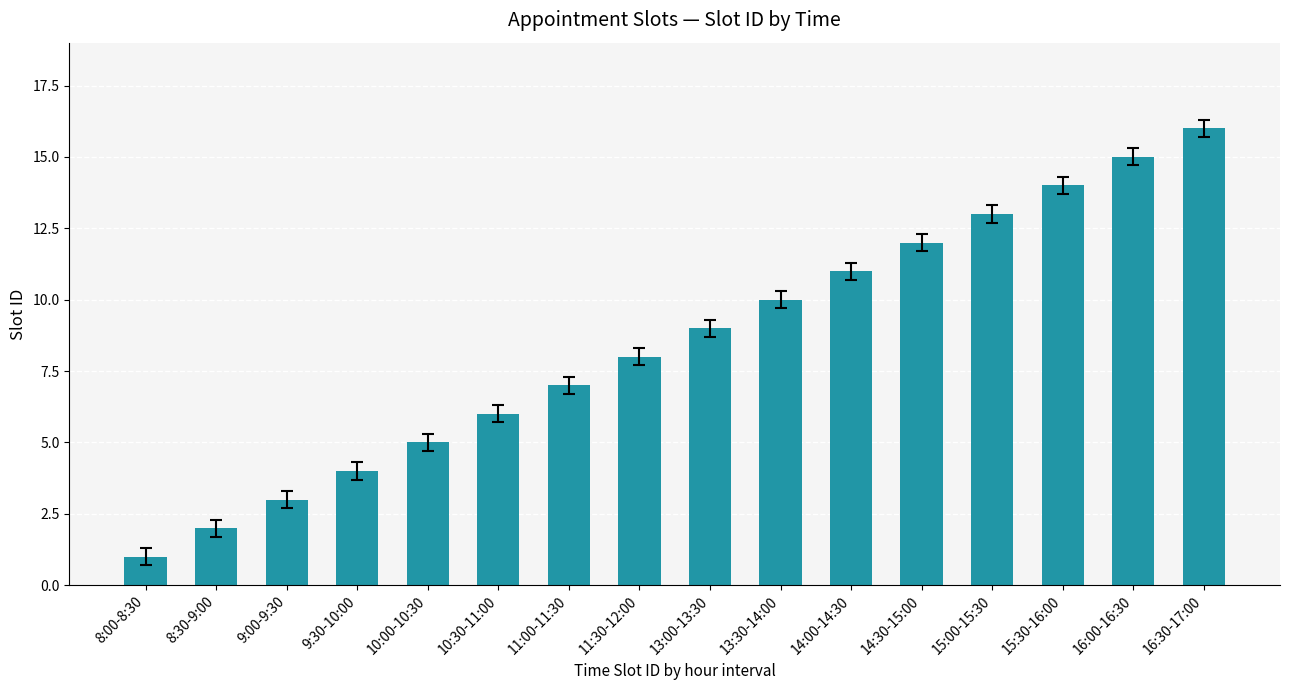

What is the ratio of the value at 8:30-9:00 to the value at 8:00-8:30?

2.0